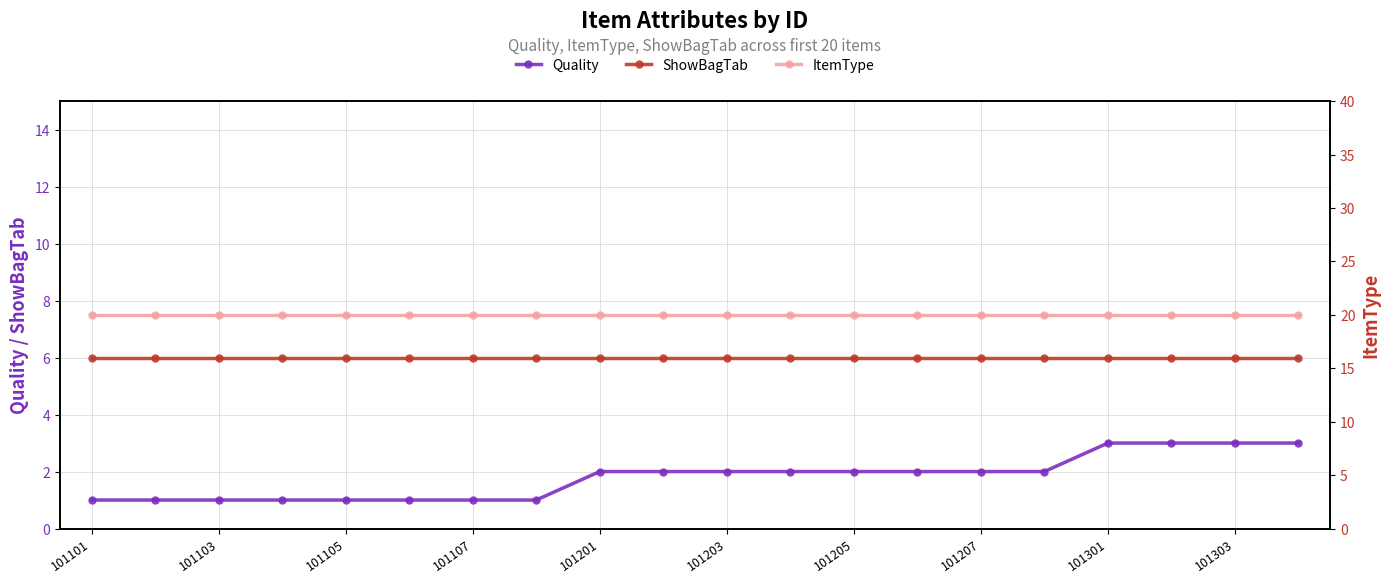

How many lines are shown in the chart?

3